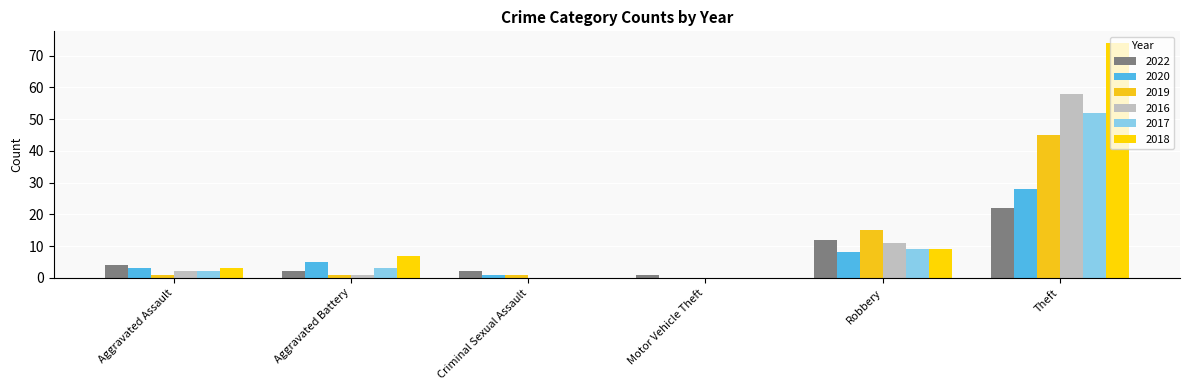

Reading right to left, transcribe all the data shown in this chart.

2022: Theft=22	Robbery=12	Motor Vehicle Theft=1	Criminal Sexual Assault=2	Aggravated Battery=2	Aggravated Assault=4
2020: Theft=28	Robbery=8	Motor Vehicle Theft=0	Criminal Sexual Assault=1	Aggravated Battery=5	Aggravated Assault=3
2019: Theft=45	Robbery=15	Motor Vehicle Theft=0	Criminal Sexual Assault=1	Aggravated Battery=1	Aggravated Assault=1
2016: Theft=58	Robbery=11	Motor Vehicle Theft=0	Criminal Sexual Assault=0	Aggravated Battery=1	Aggravated Assault=2
2017: Theft=52	Robbery=9	Motor Vehicle Theft=0	Criminal Sexual Assault=0	Aggravated Battery=3	Aggravated Assault=2
2018: Theft=74	Robbery=9	Motor Vehicle Theft=0	Criminal Sexual Assault=0	Aggravated Battery=7	Aggravated Assault=3